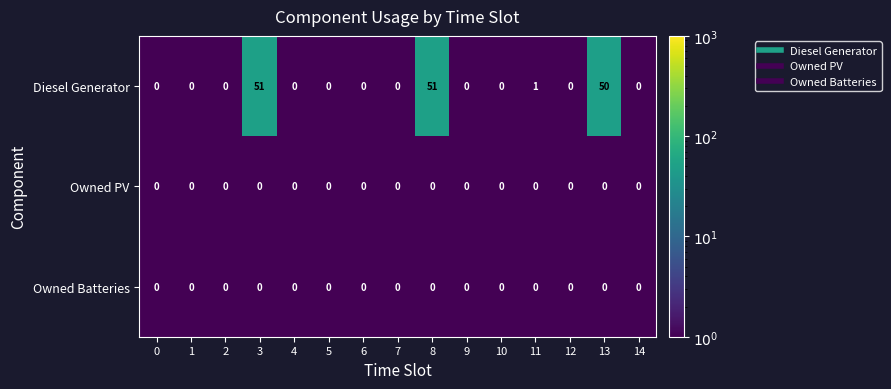

Which series has the widest spread of values?

Diesel Generator